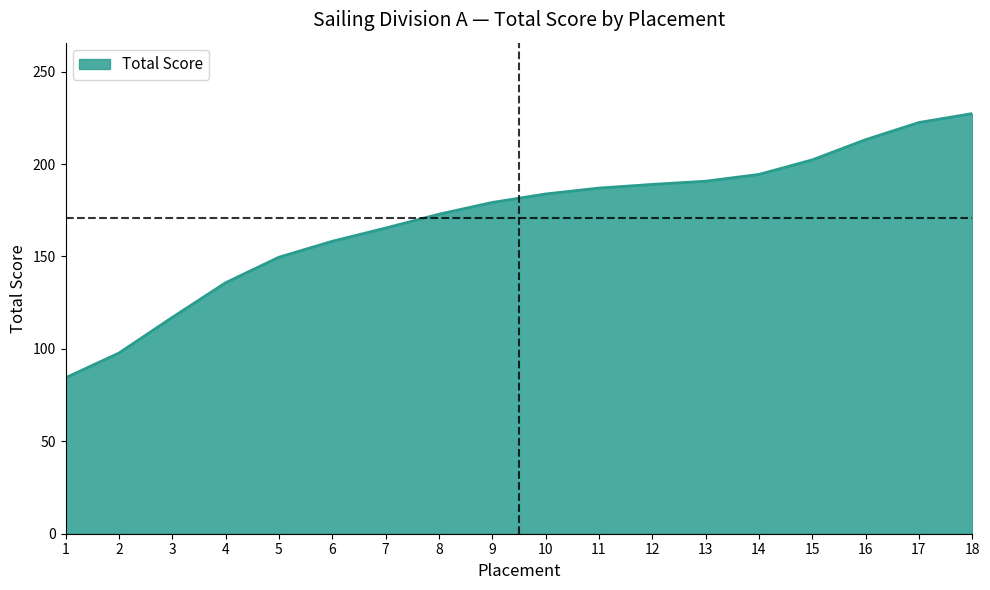

Reading left to right, transcribe all the data shown in this chart.

1=84.3	2=97.7	3=117.0	4=135.8	5=149.6	6=158.2	7=165.4	8=172.8	9=179.2	10=183.8	11=187.0	12=189.0	13=190.7	14=194.4	15=202.2	16=213.2	17=222.5	18=227.3